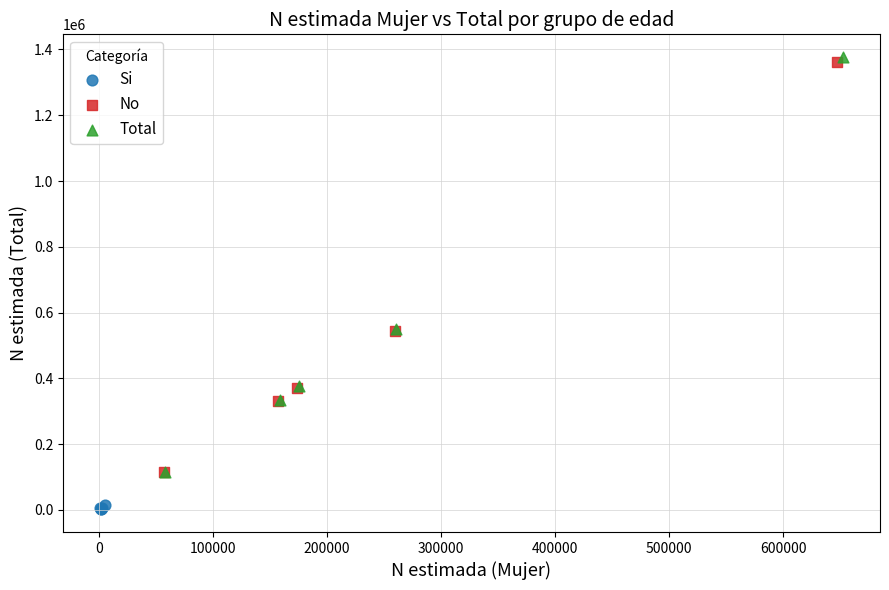

Which series has the largest Y range (max minus min)?

Total